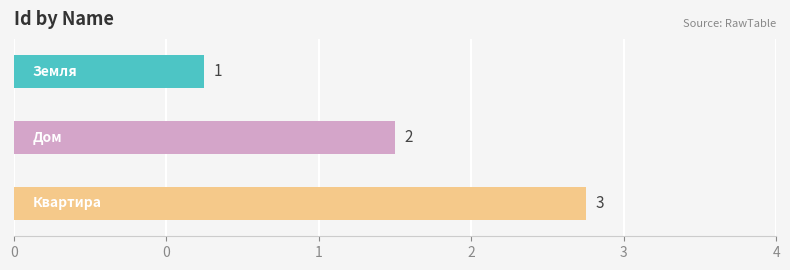

What is the sum of all values?

6